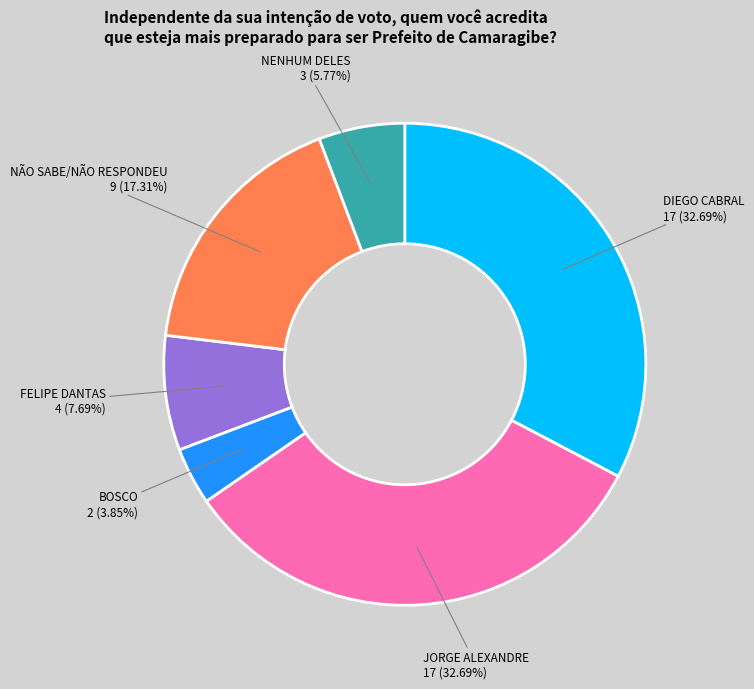

Is there a majority slice in this chart?

No